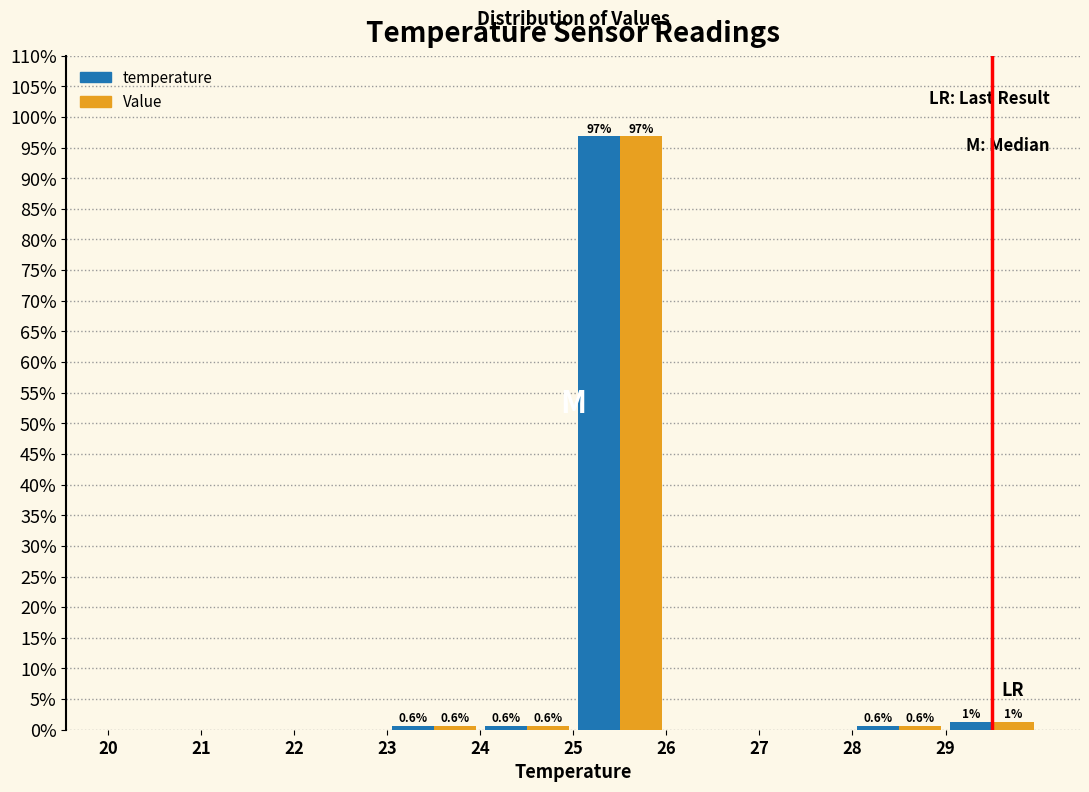

In the Value series, which range on the x-axis has the tallest bar?

25 to 26